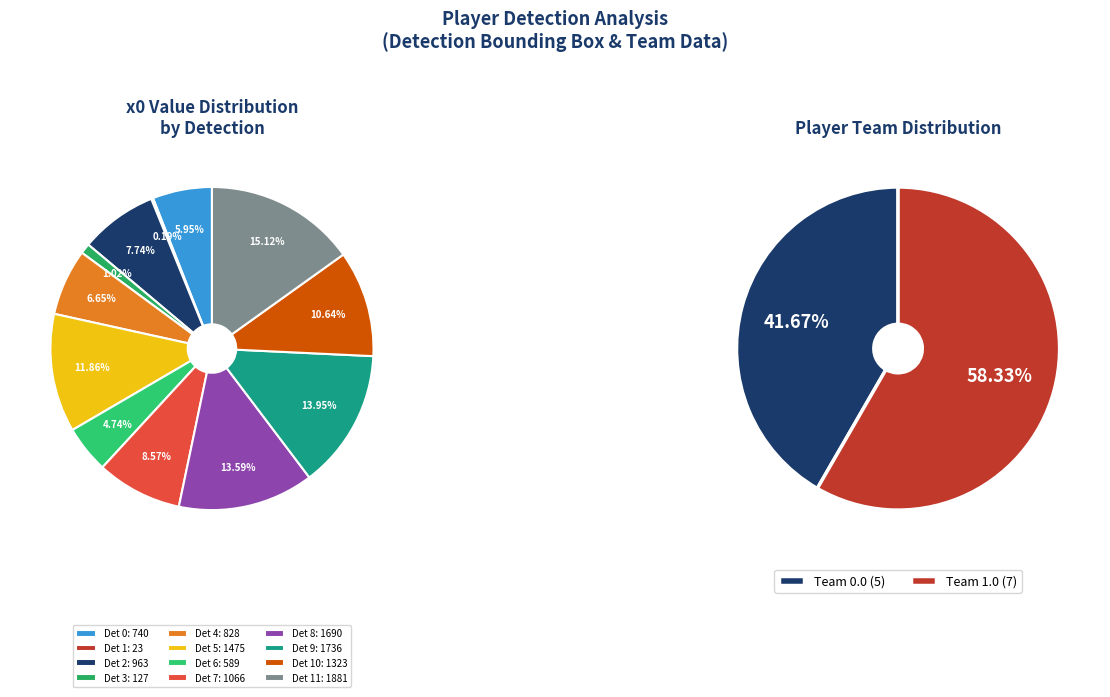

What percentage is NOT represented by 5?

88.1%